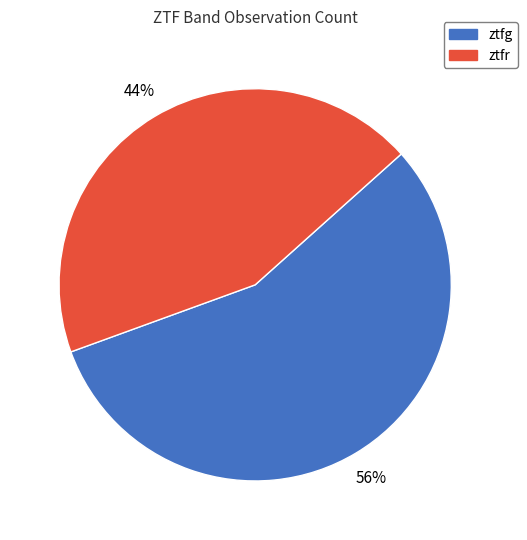

How many slices are in this pie chart?

2